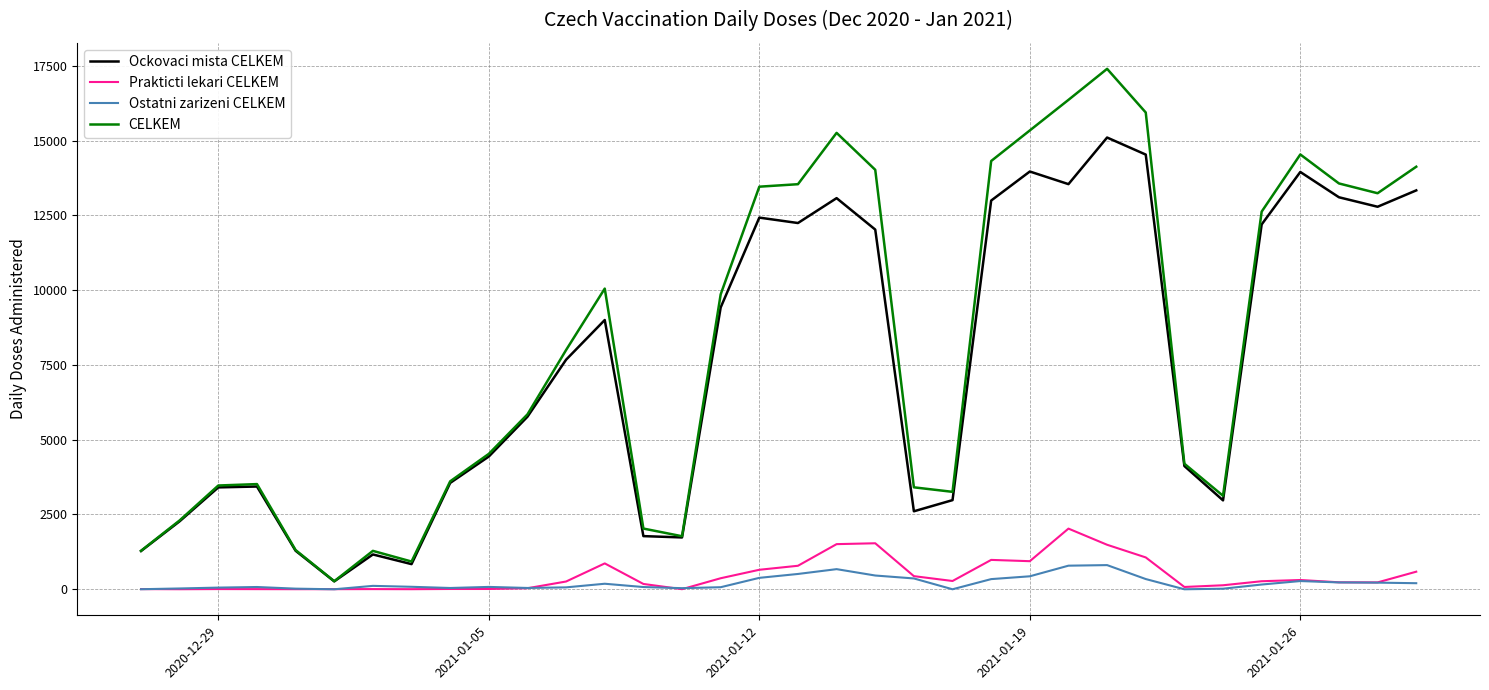

What is the average value of the Prakticti lekari CELKEM series?

450